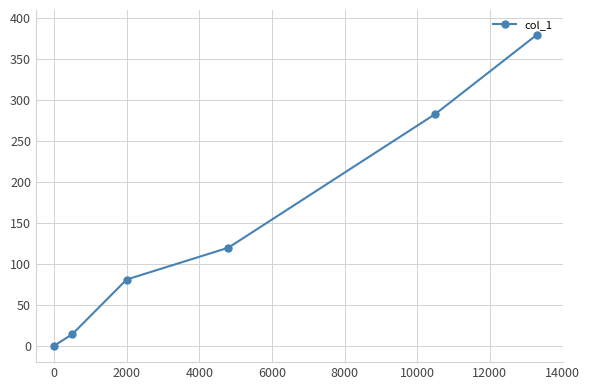

What is the maximum value shown in the chart?

380.0